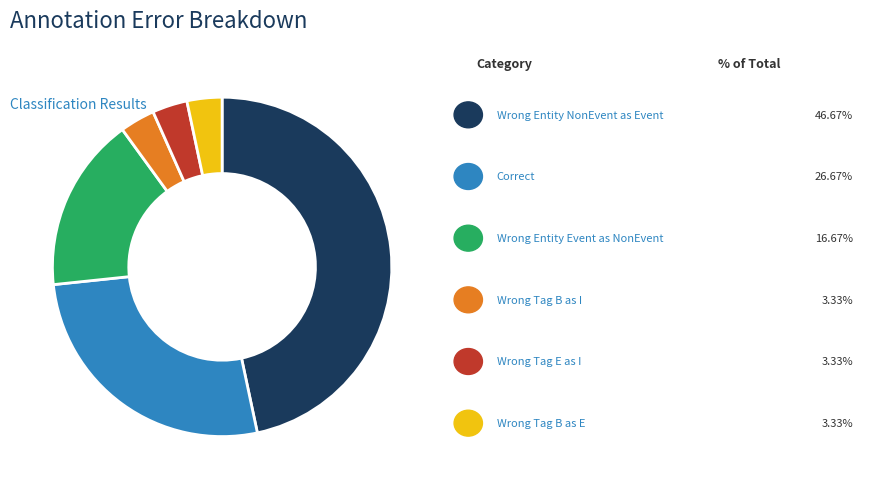

Is there a majority slice in this chart?

No